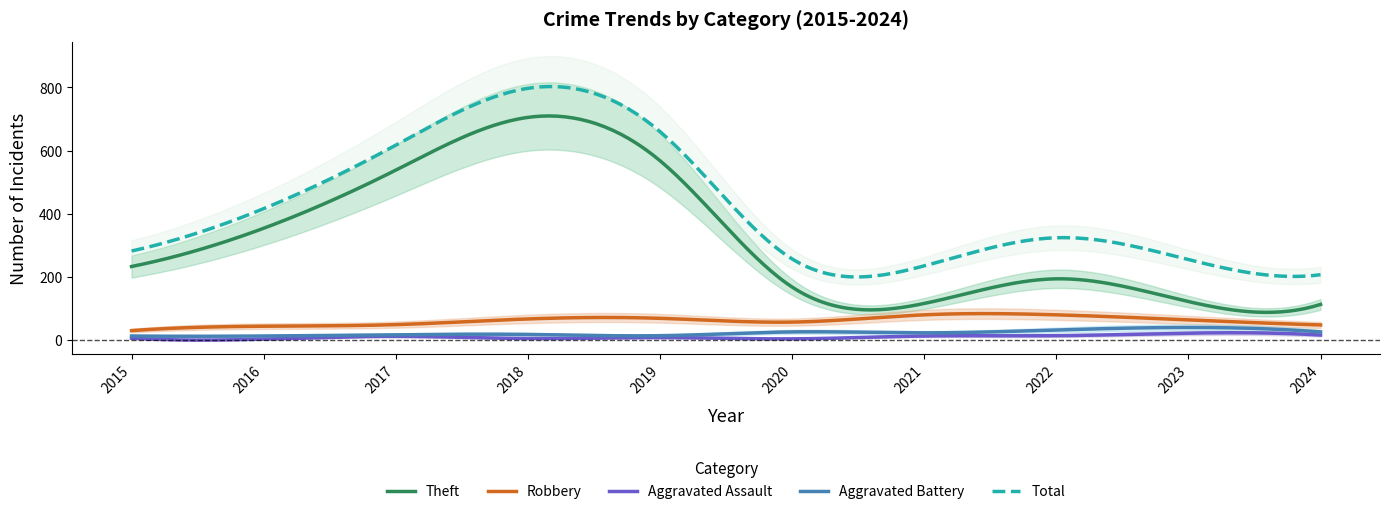

What are all the series names shown in the legend?

Theft, Robbery, Aggravated Assault, Aggravated Battery, Total